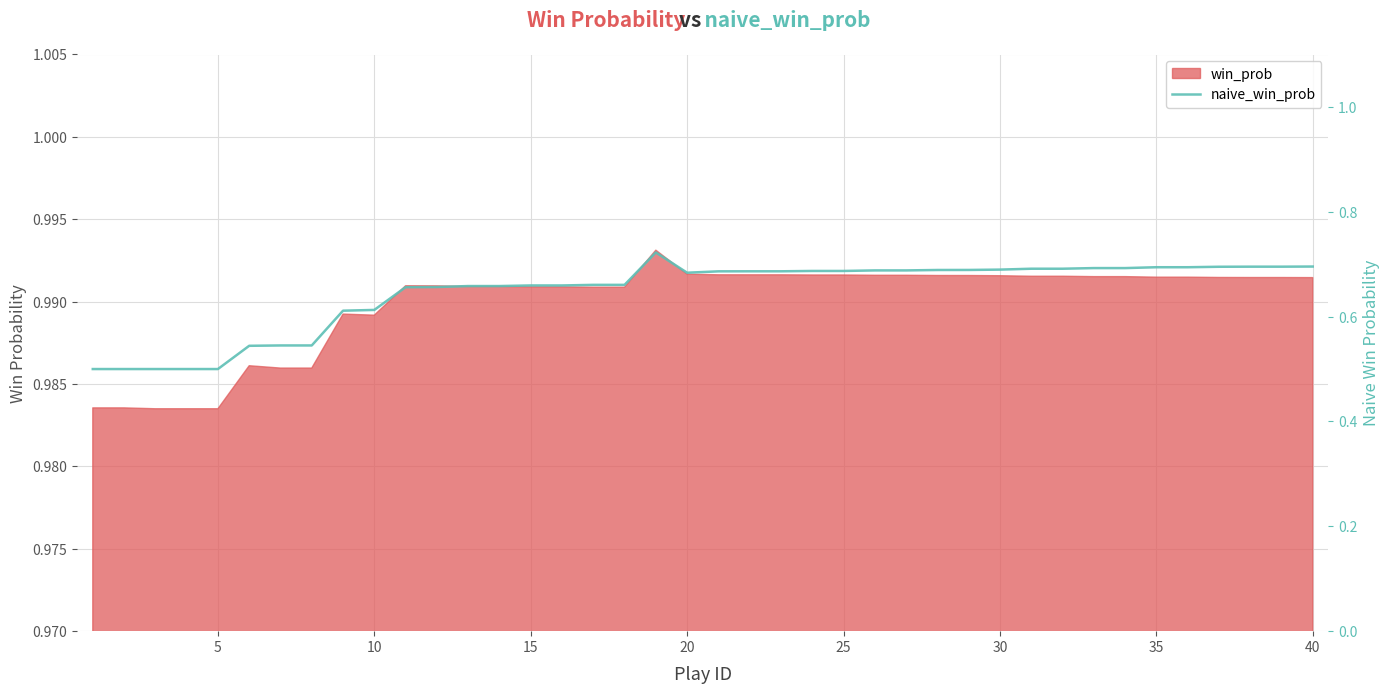

True or false: there are more than 1 points higher than both neighbors.

False